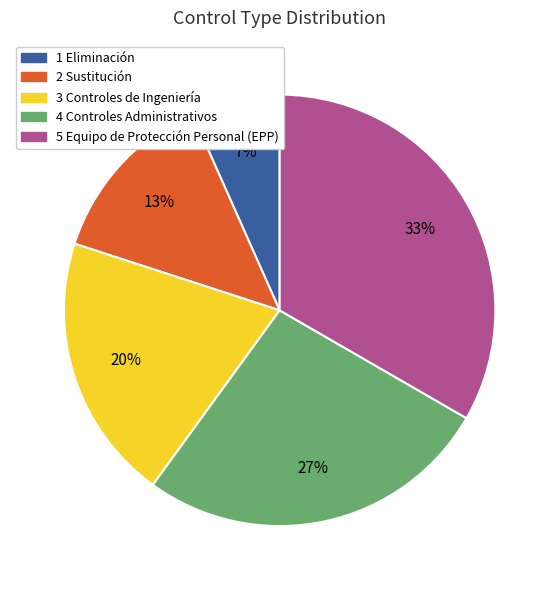

Which has a higher value, 1 Eliminación or 3 Controles de Ingeniería?

3 Controles de Ingeniería